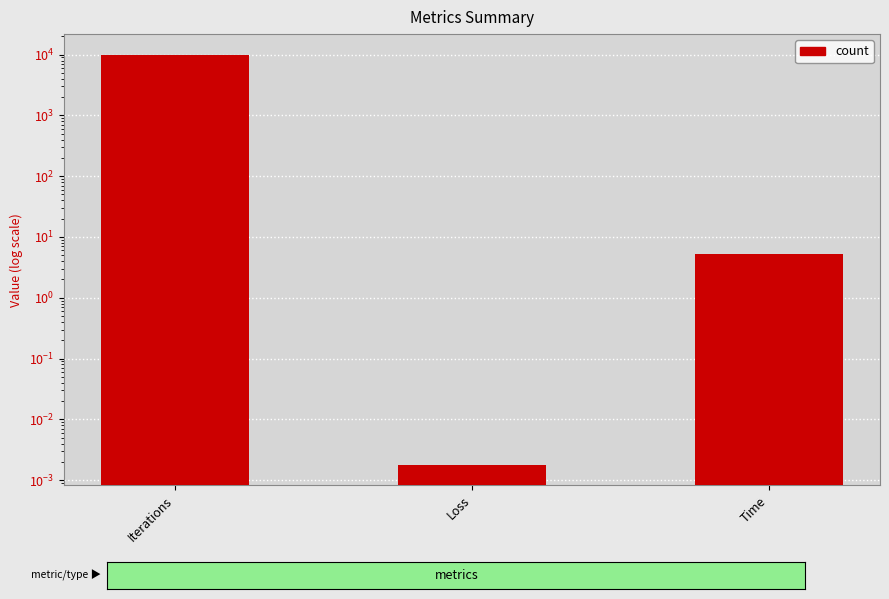

Reading right to left, extract all data points from this chart.

5.2	0.0	10000.0